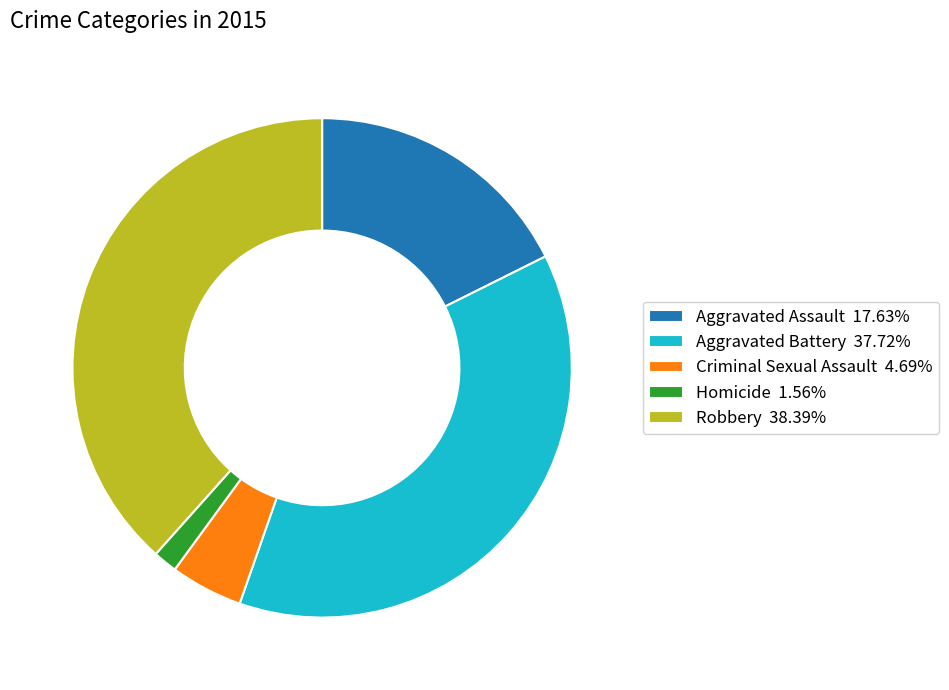

How many slices are in this pie chart?

5